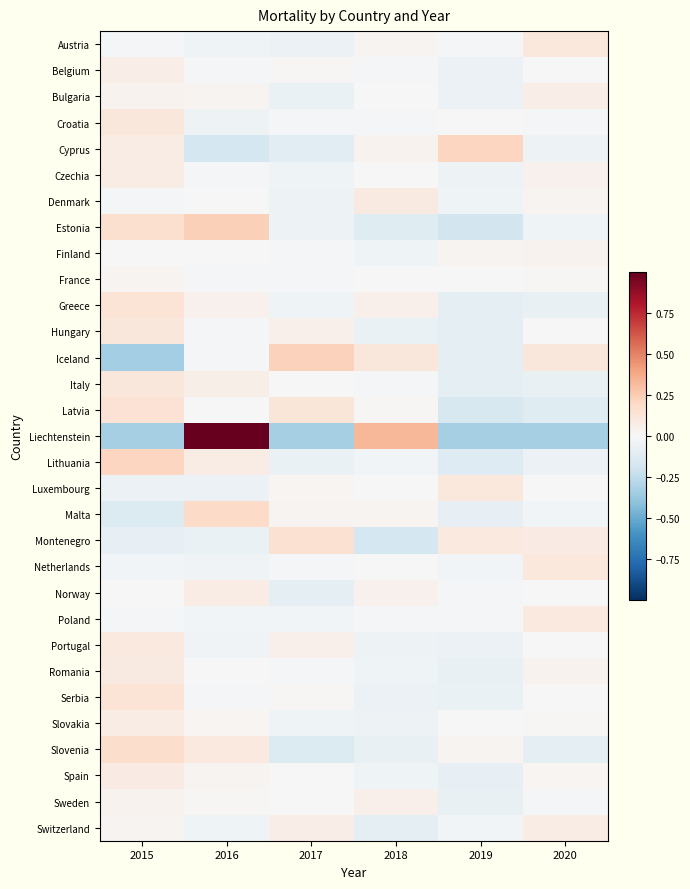

Which series has the widest spread of values?

Liechtenstein